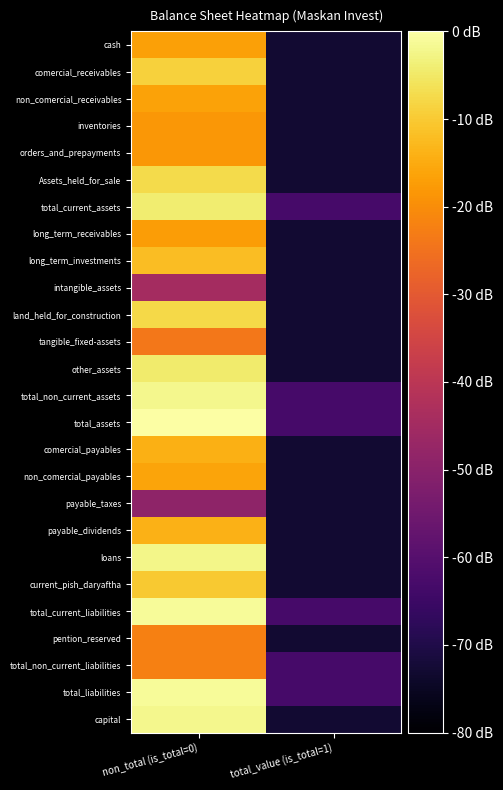

Reading left to right, list all the values displayed in this chart.

cash: non_total (is_total=0)=-16.8	total_value (is_total=1)=-72.9
comercial_receivables: non_total (is_total=0)=-8.8	total_value (is_total=1)=-72.9
non_comercial_receivables: non_total (is_total=0)=-16.5	total_value (is_total=1)=-72.9
inventories: non_total (is_total=0)=-18.3	total_value (is_total=1)=-72.9
orders_and_prepayments: non_total (is_total=0)=-18.4	total_value (is_total=1)=-72.9
Assets_held_for_sale: non_total (is_total=0)=-7.4	total_value (is_total=1)=-72.9
total_current_assets: non_total (is_total=0)=-4.1	total_value (is_total=1)=-62.9
long_term_receivables: non_total (is_total=0)=-17.4	total_value (is_total=1)=-72.9
long_term_investments: non_total (is_total=0)=-12.0	total_value (is_total=1)=-72.9
intangible_assets: non_total (is_total=0)=-44.5	total_value (is_total=1)=-72.9
land_held_for_construction: non_total (is_total=0)=-7.8	total_value (is_total=1)=-72.9
tangible_fixed-assets: non_total (is_total=0)=-24.0	total_value (is_total=1)=-72.9
other_assets: non_total (is_total=0)=-4.5	total_value (is_total=1)=-72.9
total_non_current_assets: non_total (is_total=0)=-2.1	total_value (is_total=1)=-62.9
total_assets: non_total (is_total=0)=0.0	total_value (is_total=1)=-62.9
comercial_payables: non_total (is_total=0)=-14.2	total_value (is_total=1)=-72.9
non_comercial_payables: non_total (is_total=0)=-16.1	total_value (is_total=1)=-72.9
payable_taxes: non_total (is_total=0)=-48.9	total_value (is_total=1)=-72.9
payable_dividends: non_total (is_total=0)=-13.9	total_value (is_total=1)=-72.9
loans: non_total (is_total=0)=-2.3	total_value (is_total=1)=-72.9
current_pish_daryaftha: non_total (is_total=0)=-10.0	total_value (is_total=1)=-72.9
total_current_liabilities: non_total (is_total=0)=-1.0	total_value (is_total=1)=-62.9
pention_reserved: non_total (is_total=0)=-22.2	total_value (is_total=1)=-72.9
total_non_current_liabilities: non_total (is_total=0)=-22.2	total_value (is_total=1)=-62.9
total_liabilities: non_total (is_total=0)=-1.0	total_value (is_total=1)=-62.9
capital: non_total (is_total=0)=-2.1	total_value (is_total=1)=-72.9